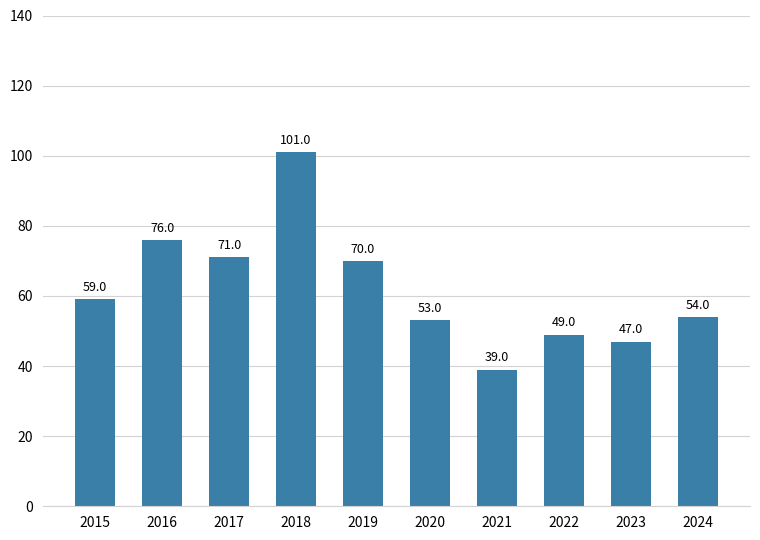

What is the change in value from 2023 to 2024?

+7